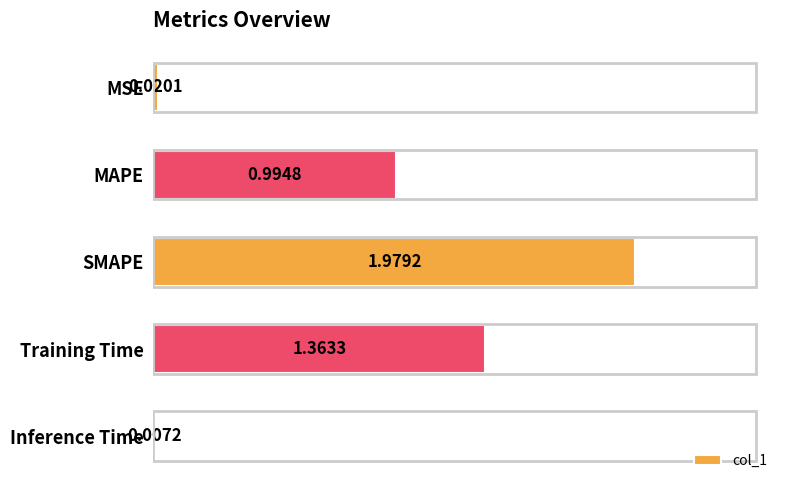

Between SMAPE and MSE, which is larger?

SMAPE